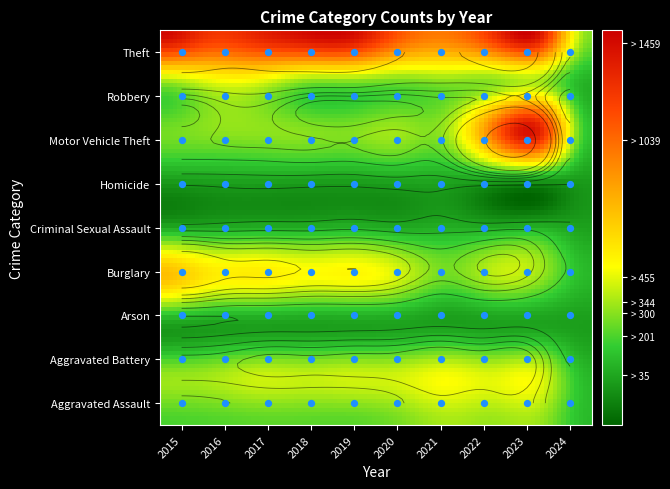

At 2017, list the series in order from largest to smallest.

Theft, Burglary, Robbery, Aggravated Battery, Motor Vehicle Theft, Aggravated Assault, Criminal Sexual Assault, Homicide, Arson